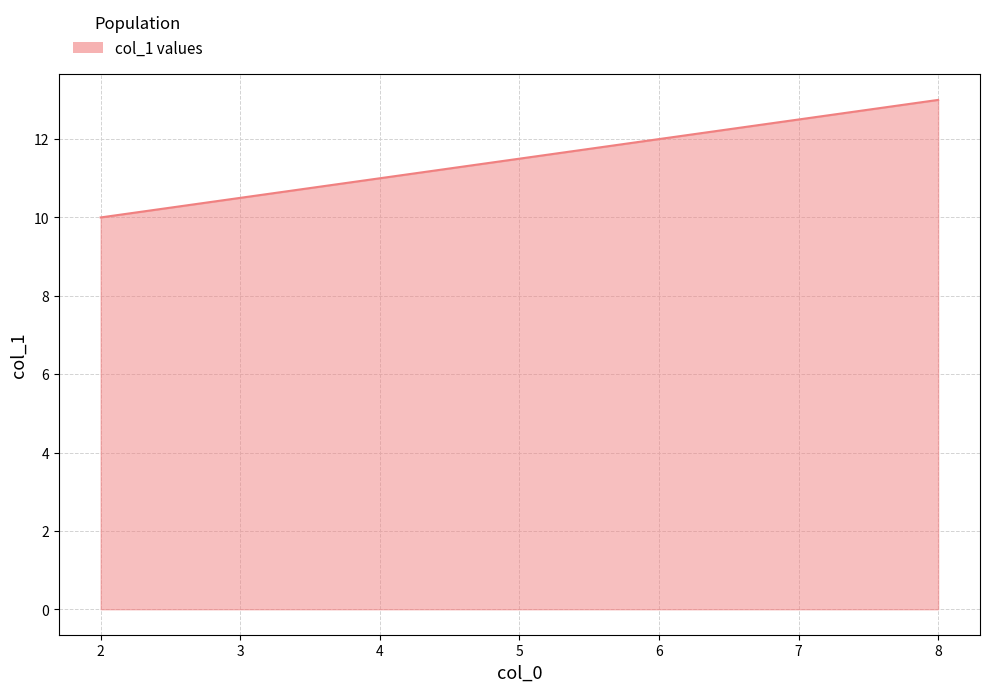

What is the ratio of the value at 6 to the value at 8?

0.9